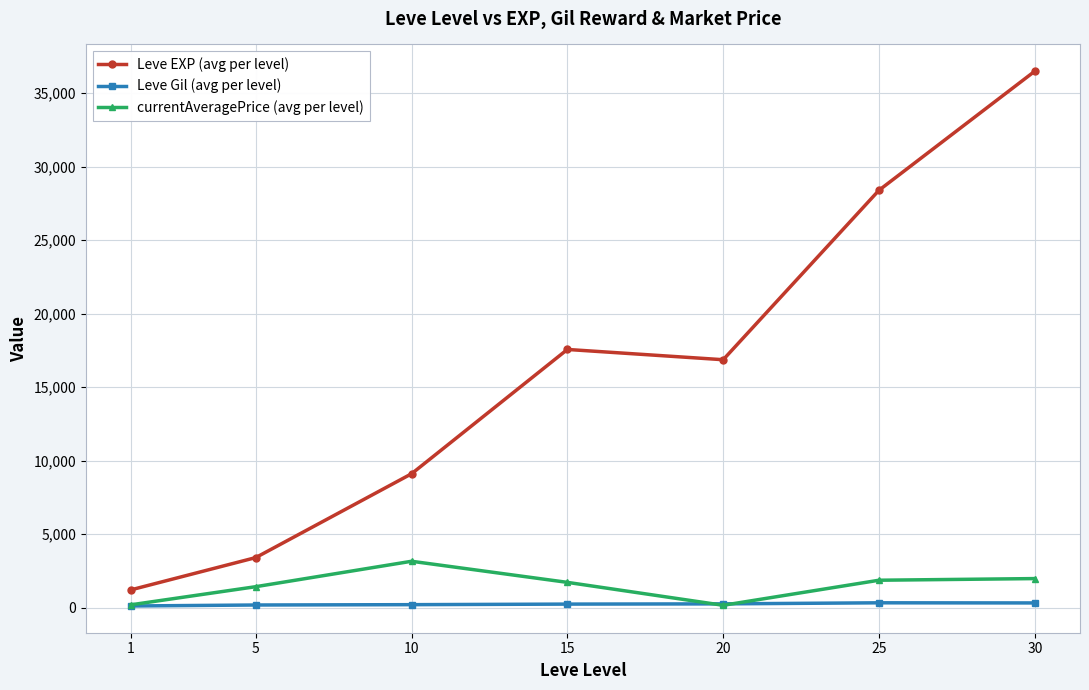

Which series has the widest spread of values?

Leve EXP (avg per level)